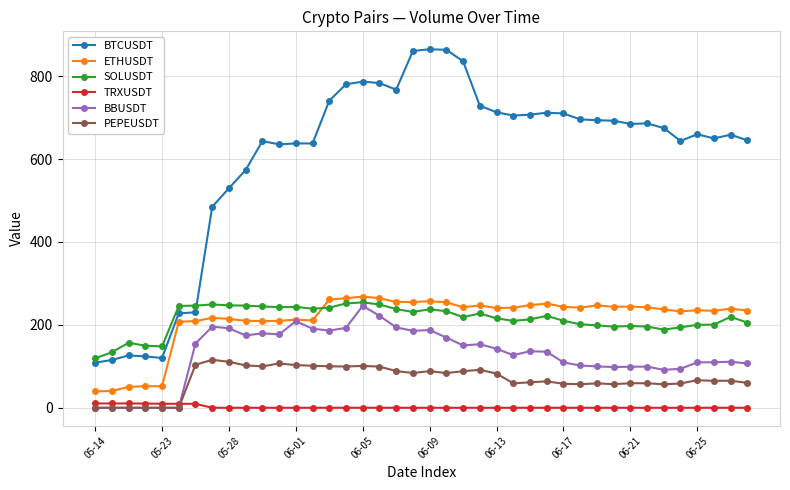

Which series has the largest total across all categories?

BTCUSDT